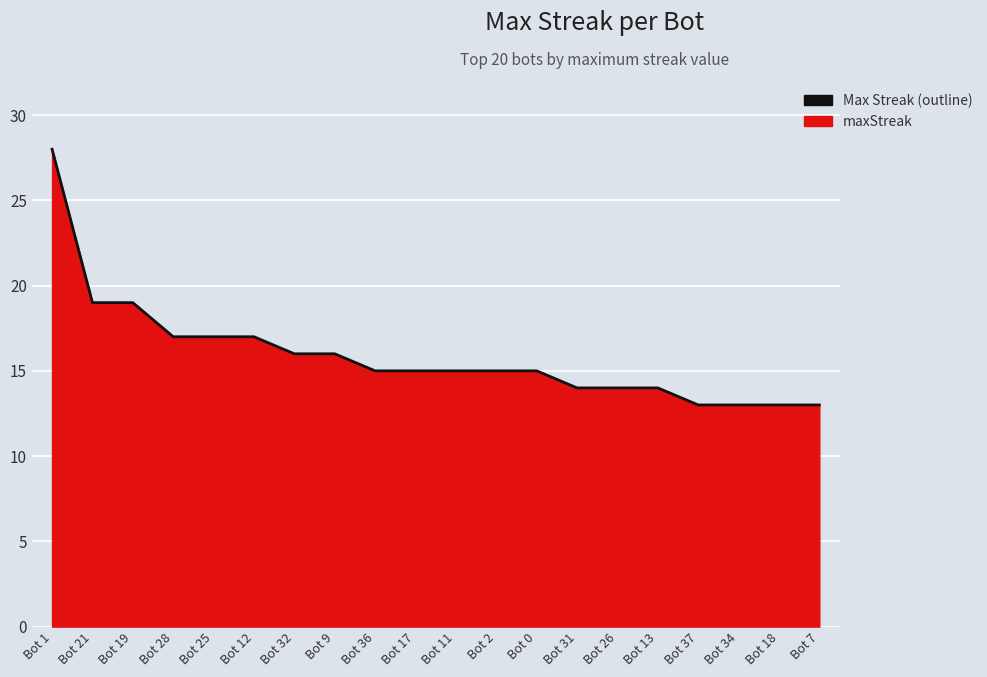

At which label does the data first exceed 15?

Bot 1